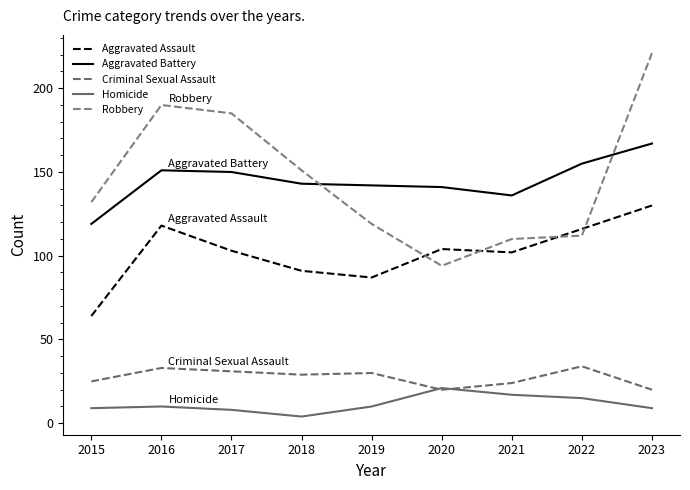

True or false: Aggravated Assault and Aggravated Battery intersect in this chart.

False